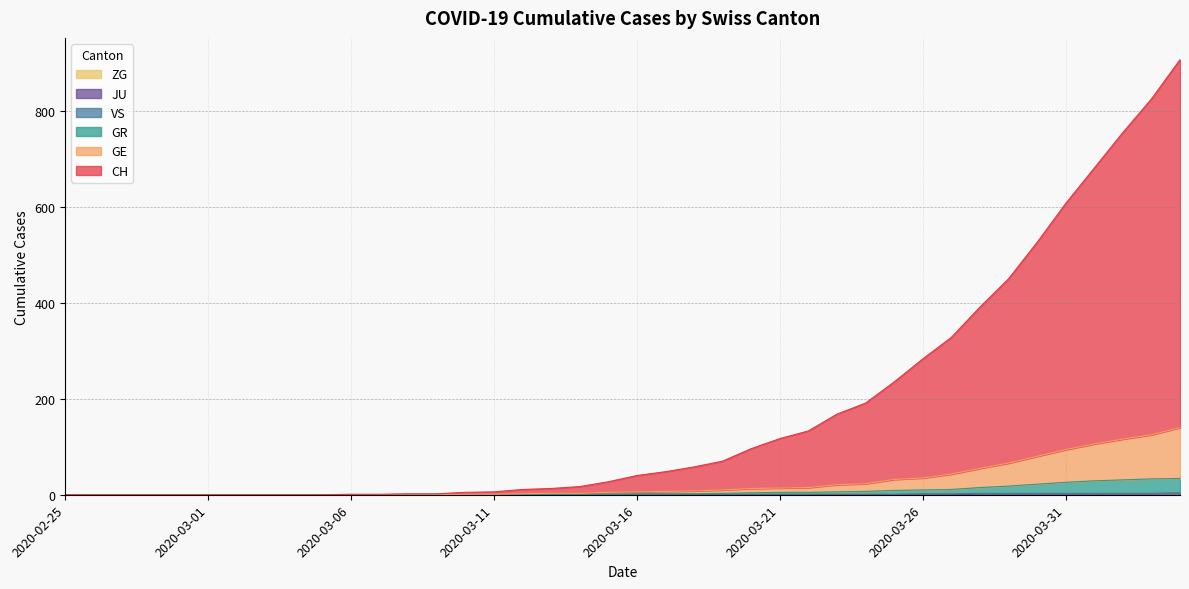

At 2020-02-29, list the series in order from largest to smallest.

CH, GE, GR, ZG